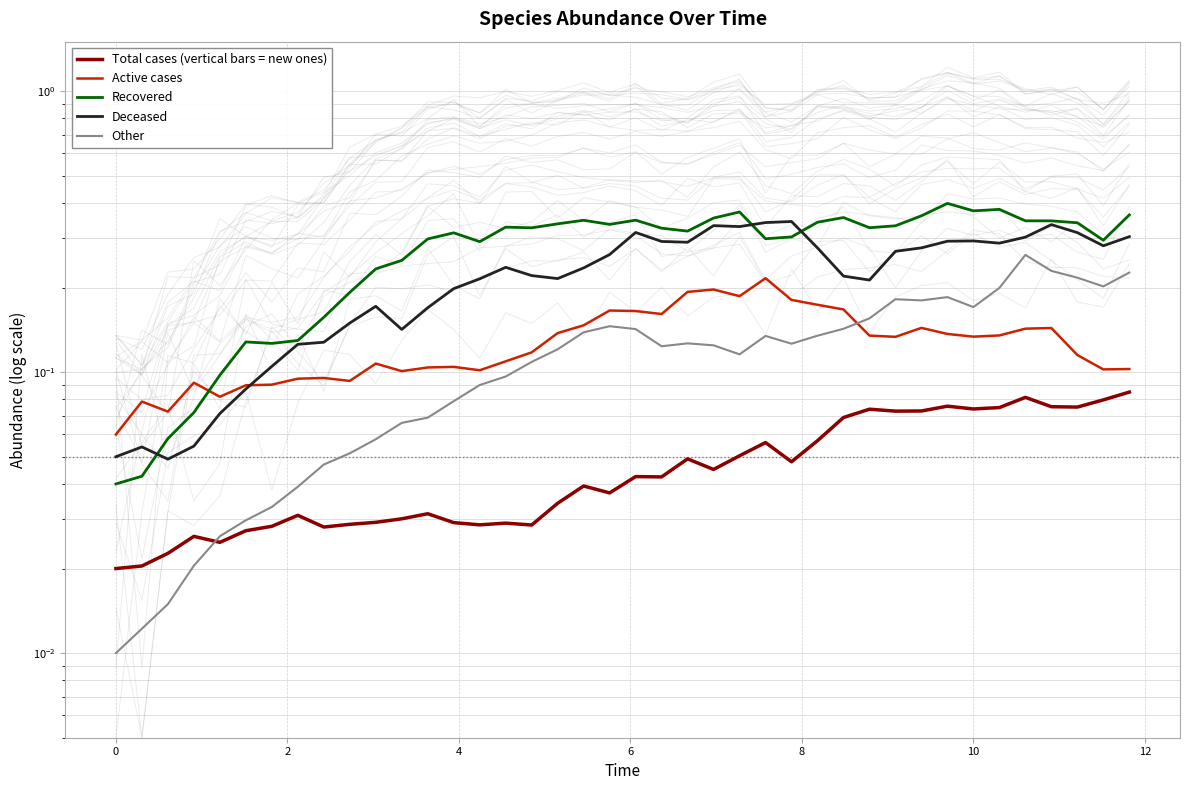

Which series has the widest spread of values?

Recovered